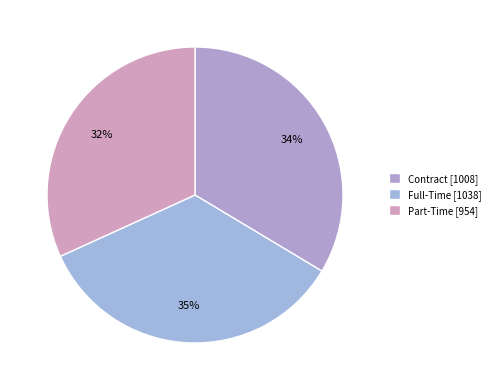

What percentage is the Contract slice, to the nearest percent?

34%